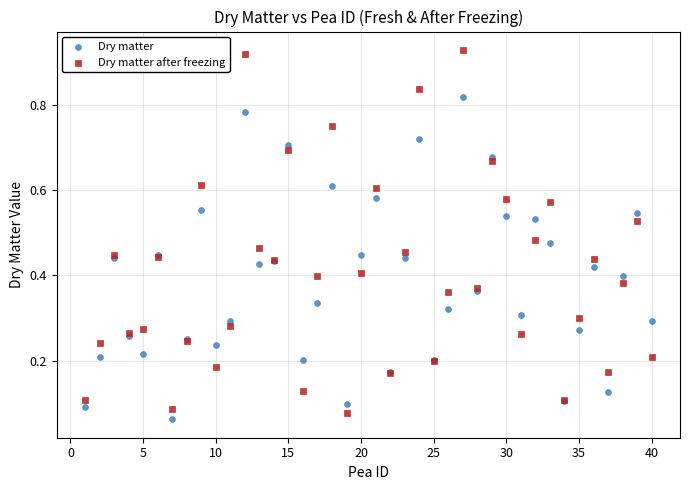

Which series has the largest Y range (max minus min)?

Dry matter after freezing